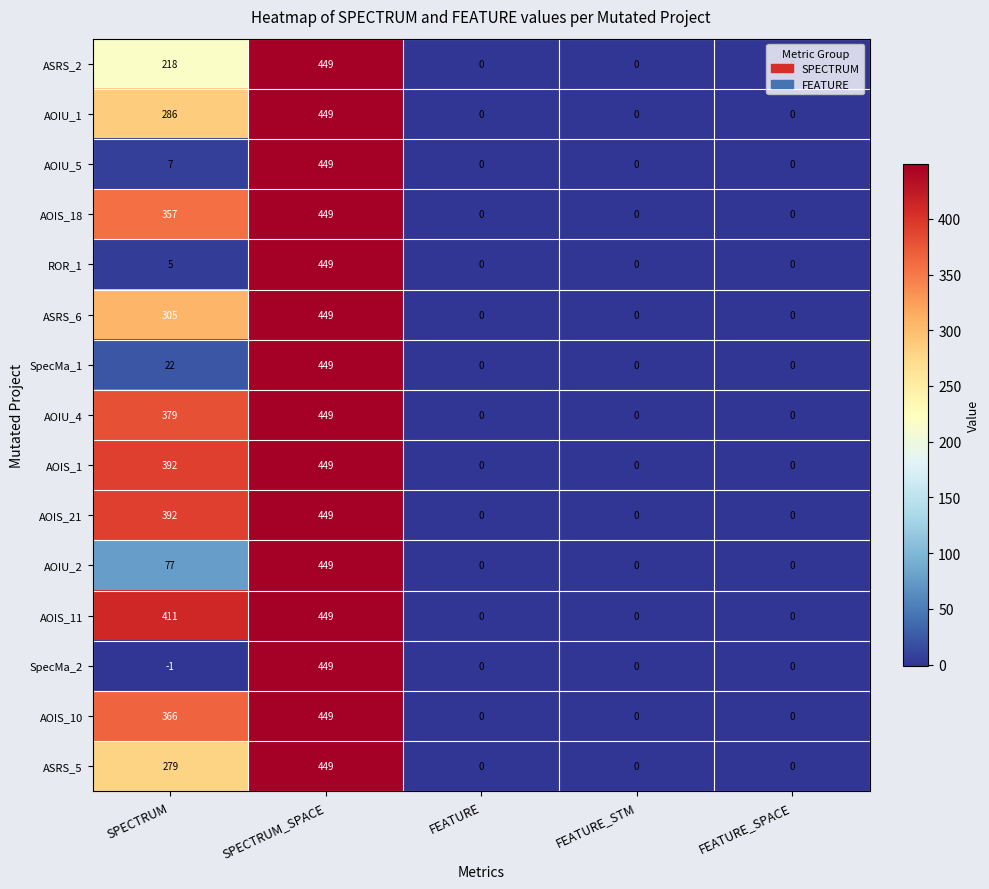

The ASRS_5 series shows 0 at FEATURE_SPACE. True or false?

True